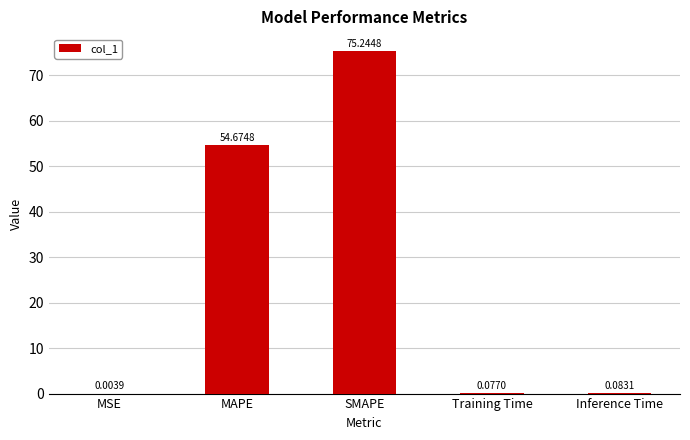

At which category does the chart reach its peak across all series?

SMAPE